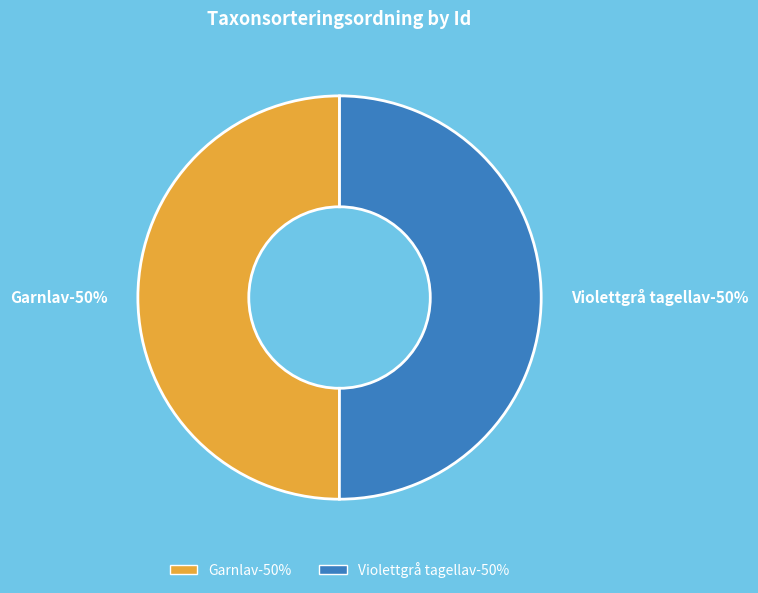

To the nearest percent, what percentage of the pie is 56786941?

50%